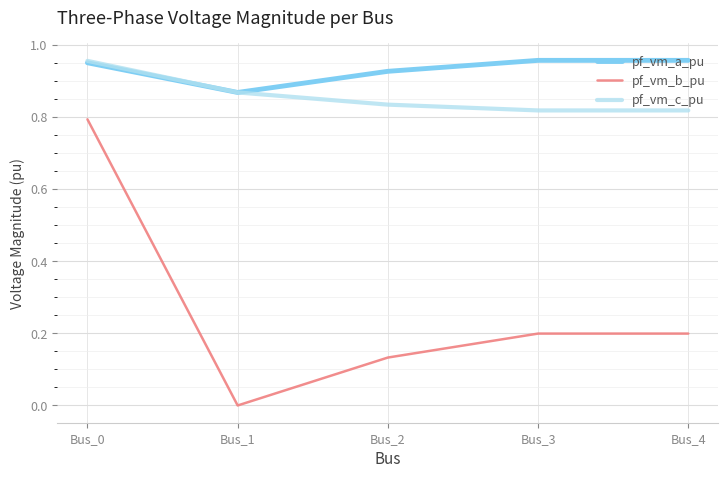

What are all the series names shown in the legend?

pf_vm_a_pu, pf_vm_b_pu, pf_vm_c_pu